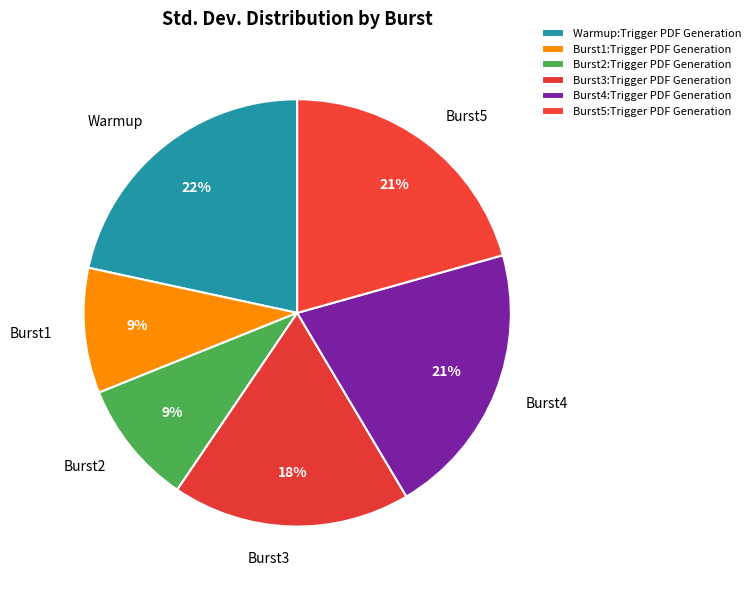

Does any single category account for the majority?

No